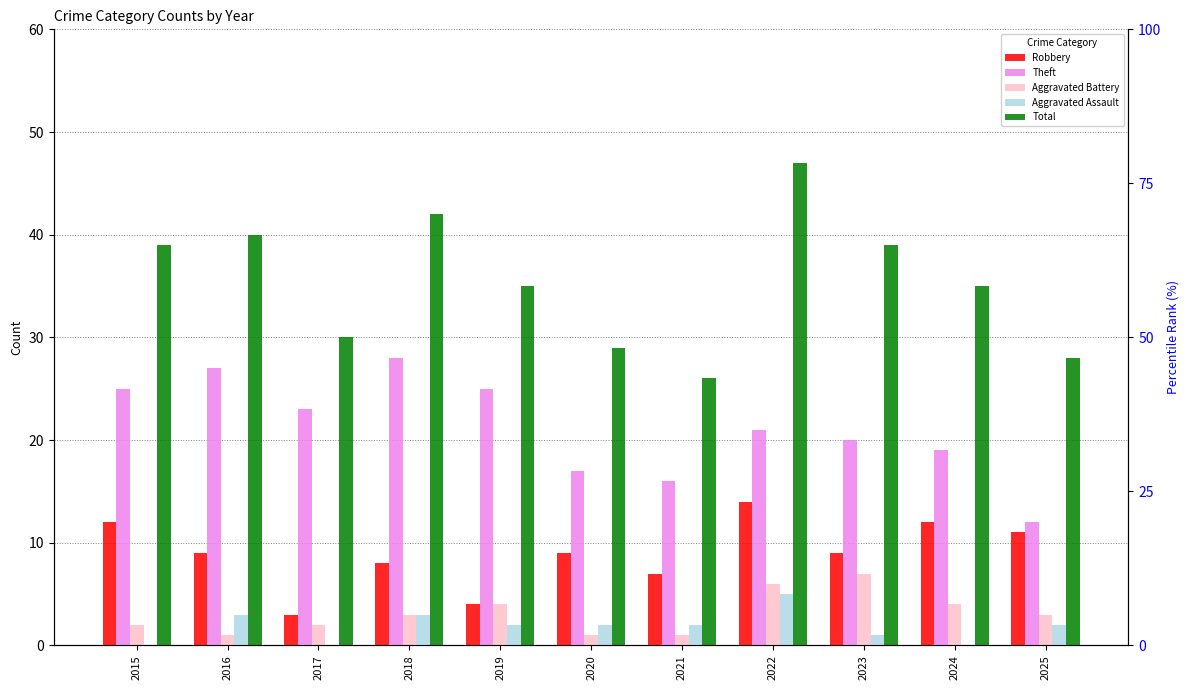

How many distinct data groups are displayed?

5